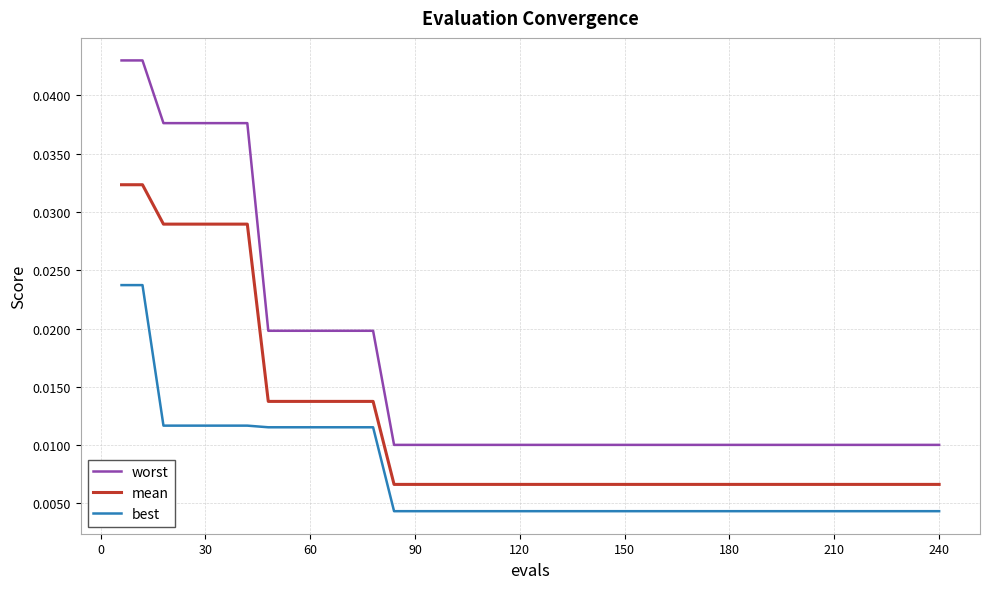

Is this an area chart (filled region under the line)?

No